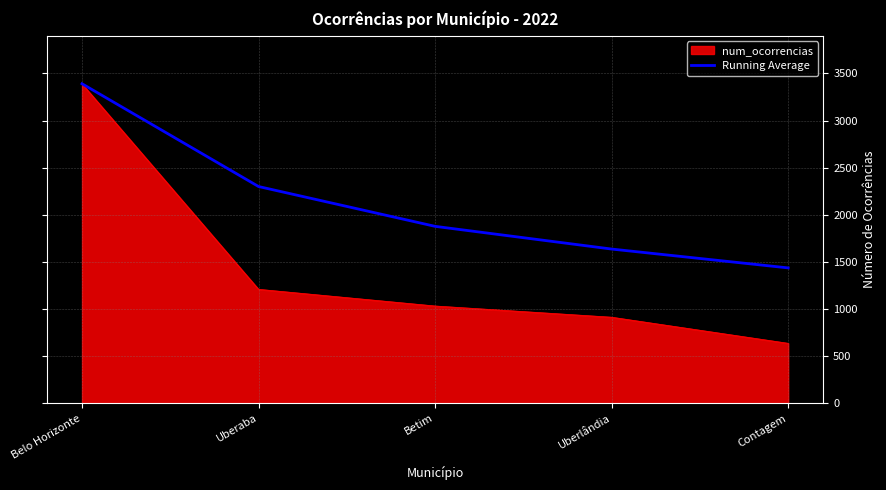

Which series has the largest range (max minus min)?

num_ocorrencias